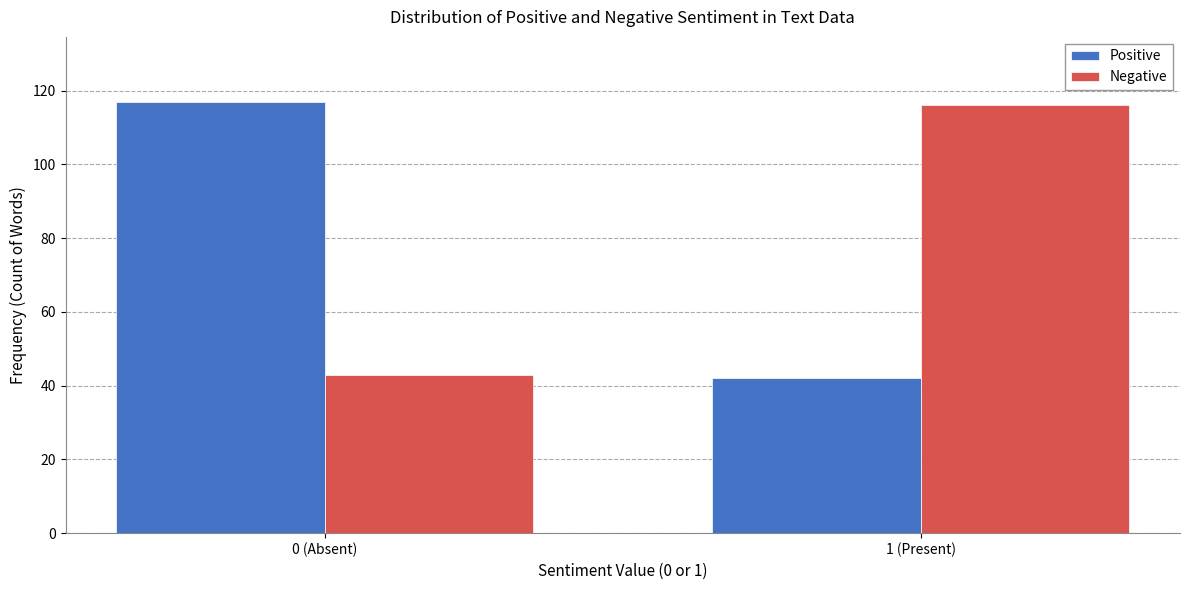

Reading right to left, what are all the values shown in this chart?

Positive: 1 (Present)=42	0 (Absent)=117
Negative: 1 (Present)=116	0 (Absent)=43